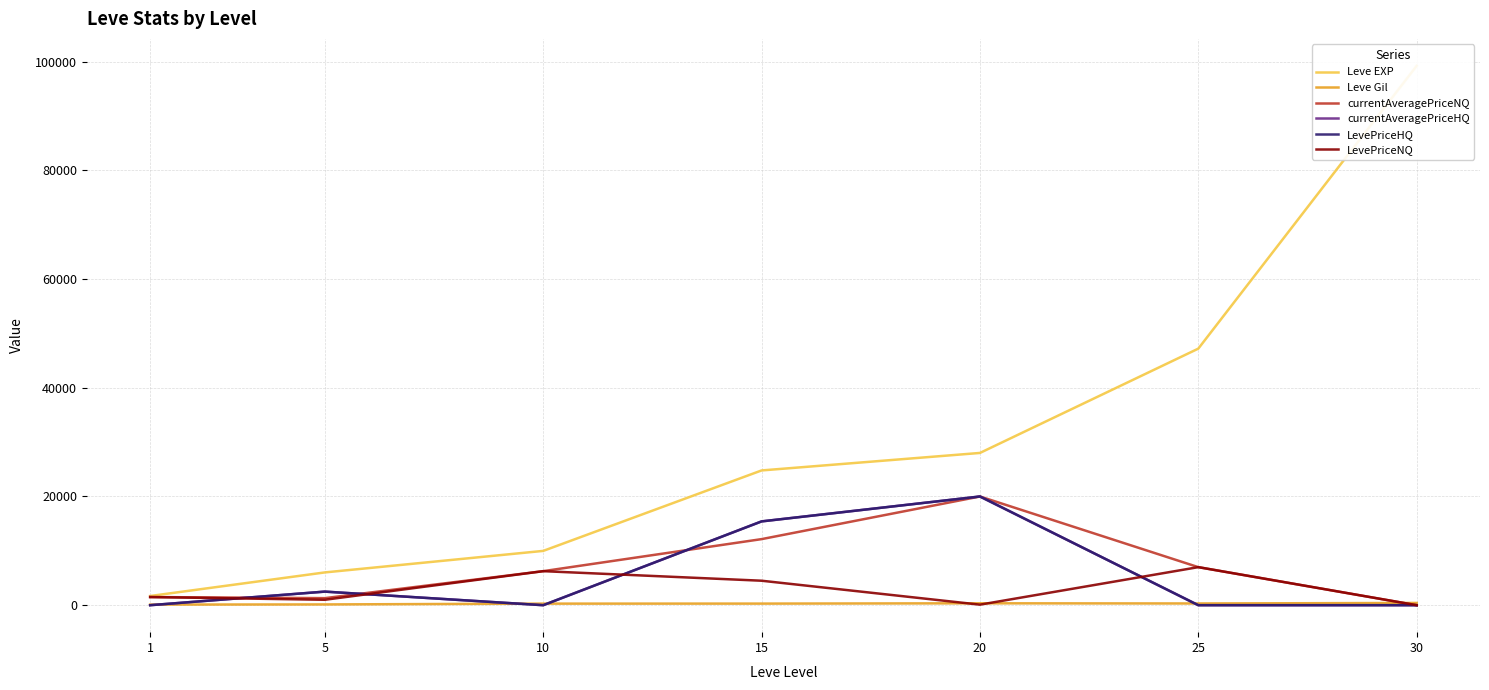

How many series are shown in this chart?

6